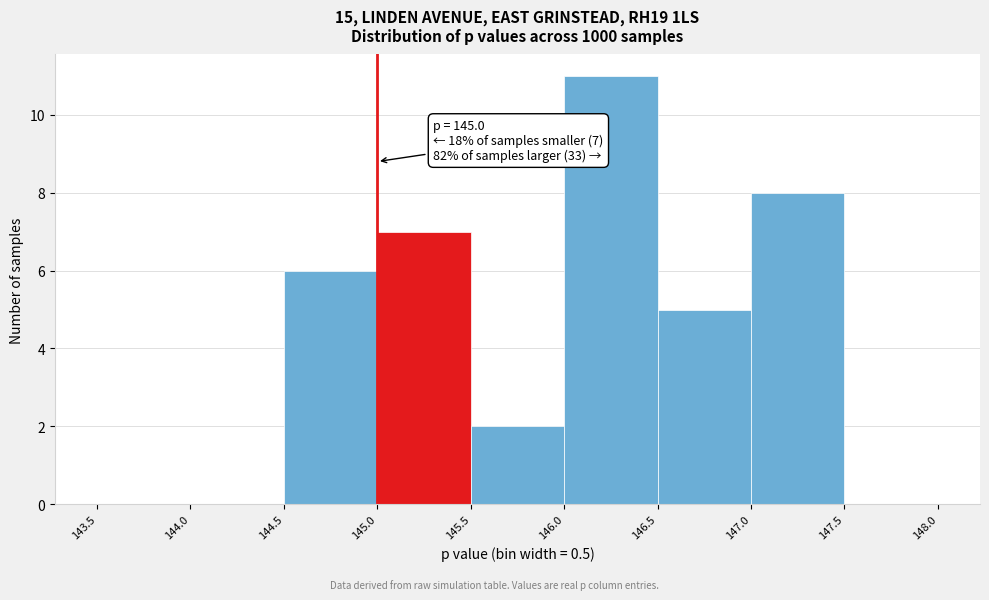

Which range on the x-axis has the tallest bar?

146.0 to 146.5